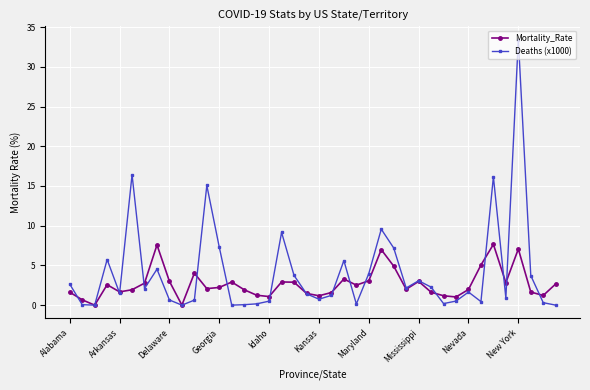

True or false: Mortality_Rate has more than 1 points higher than both neighbors.

True